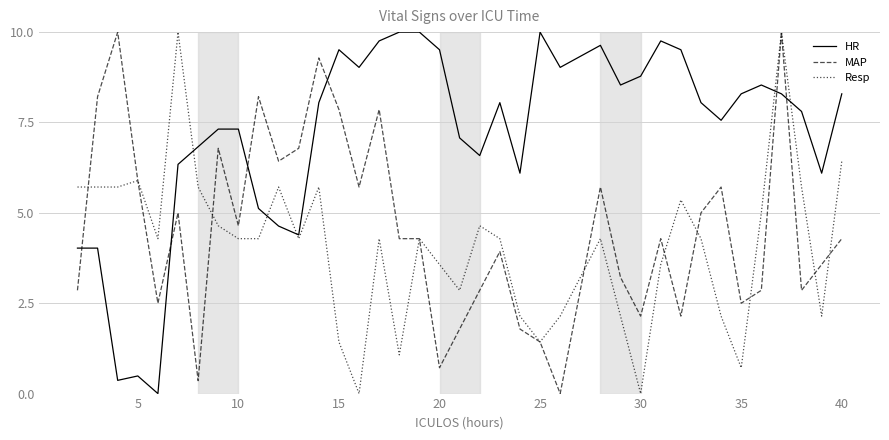

Which series has the largest total across all categories?

HR